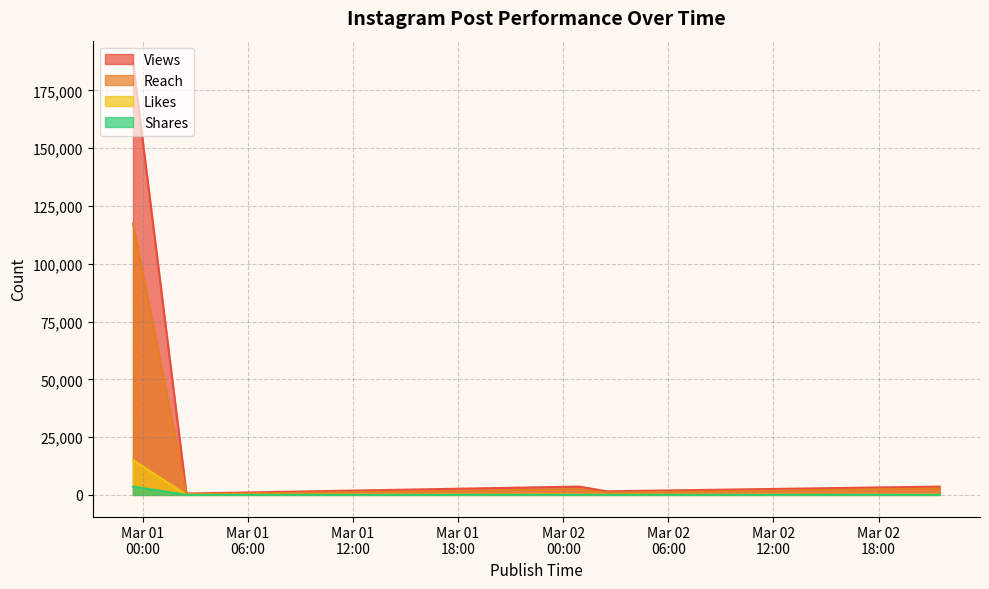

What is the difference between the maximum and minimum values in the Views series?

186563